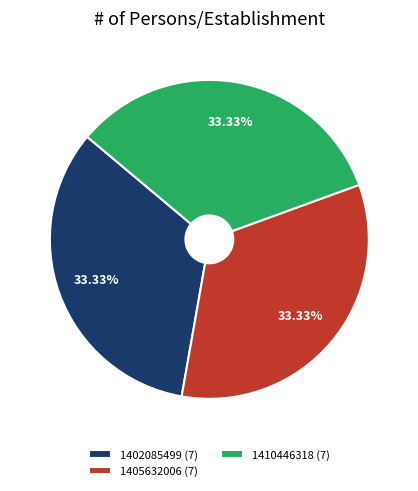

What is the ratio of the value at 1402085499 (7) to the value at 1410446318 (7)?

1.0